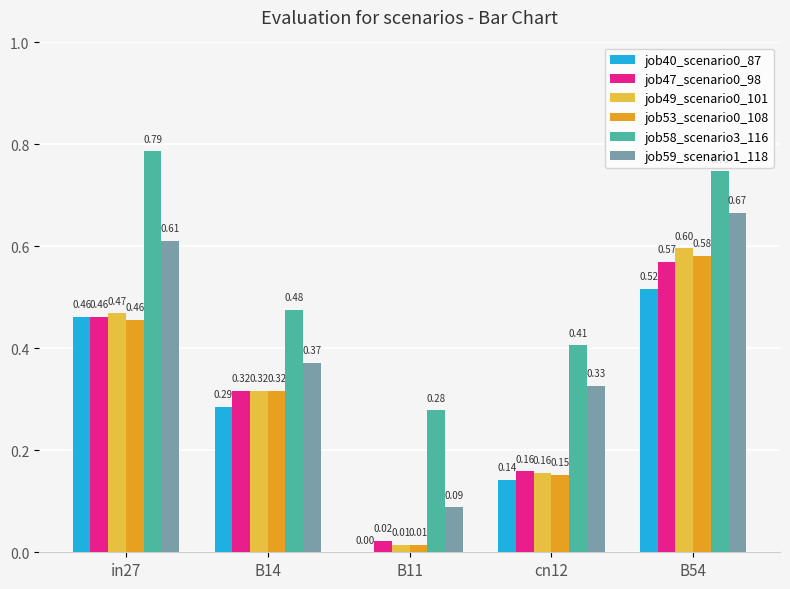

Which series changed the most between B14 and B54?

job59_scenario1_118